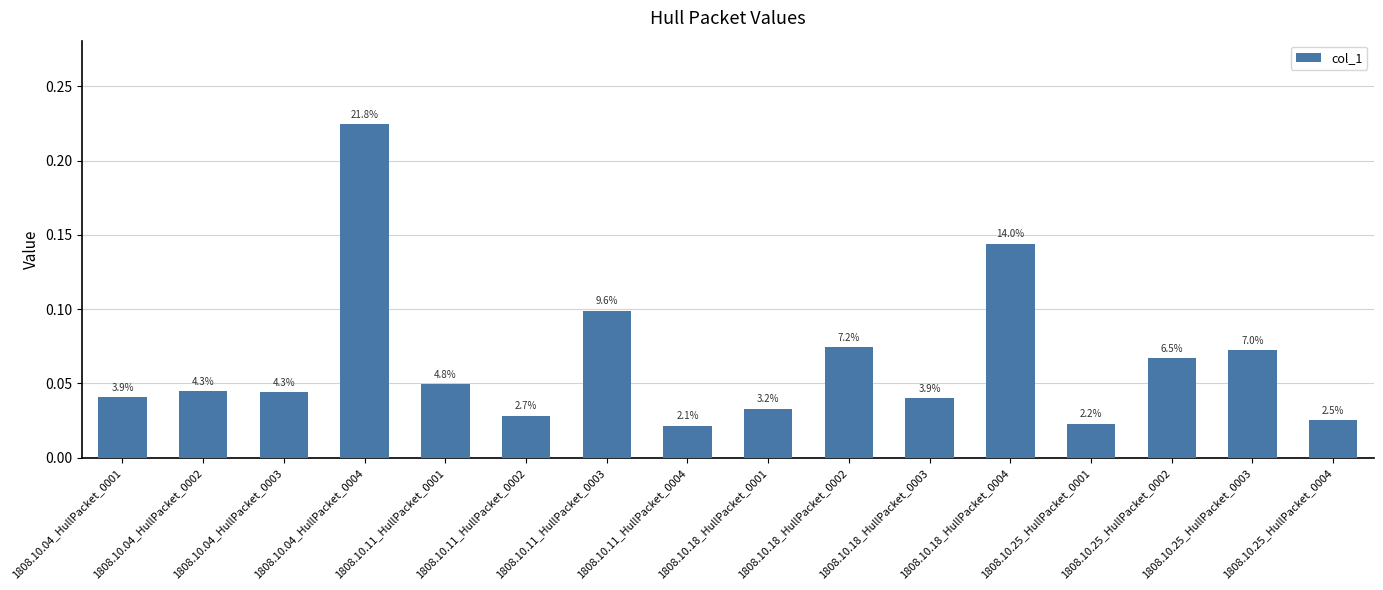

How many bars are there in total?

16